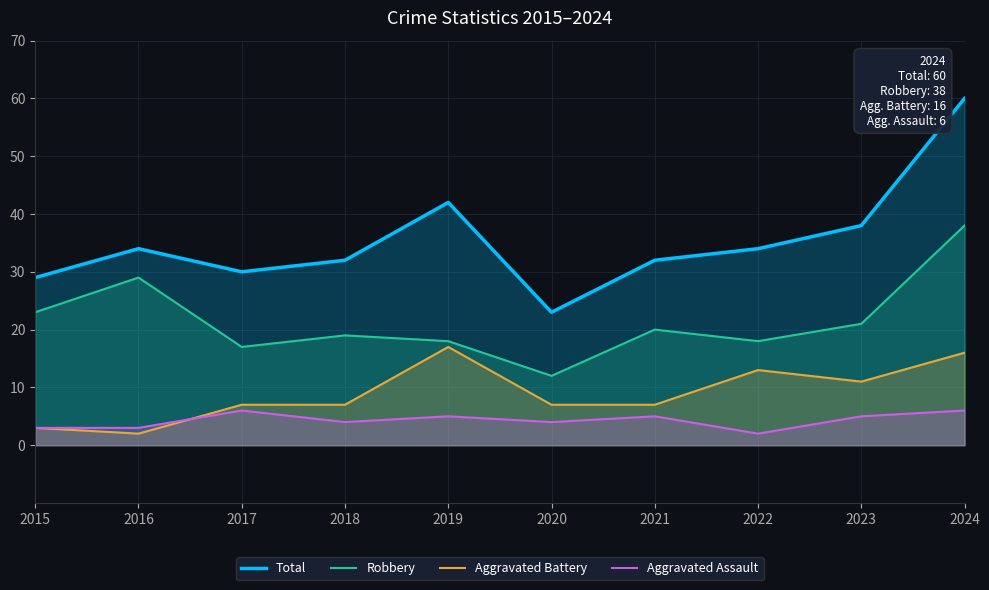

What is the value of the Aggravated Battery point at the 1st from the left?

3